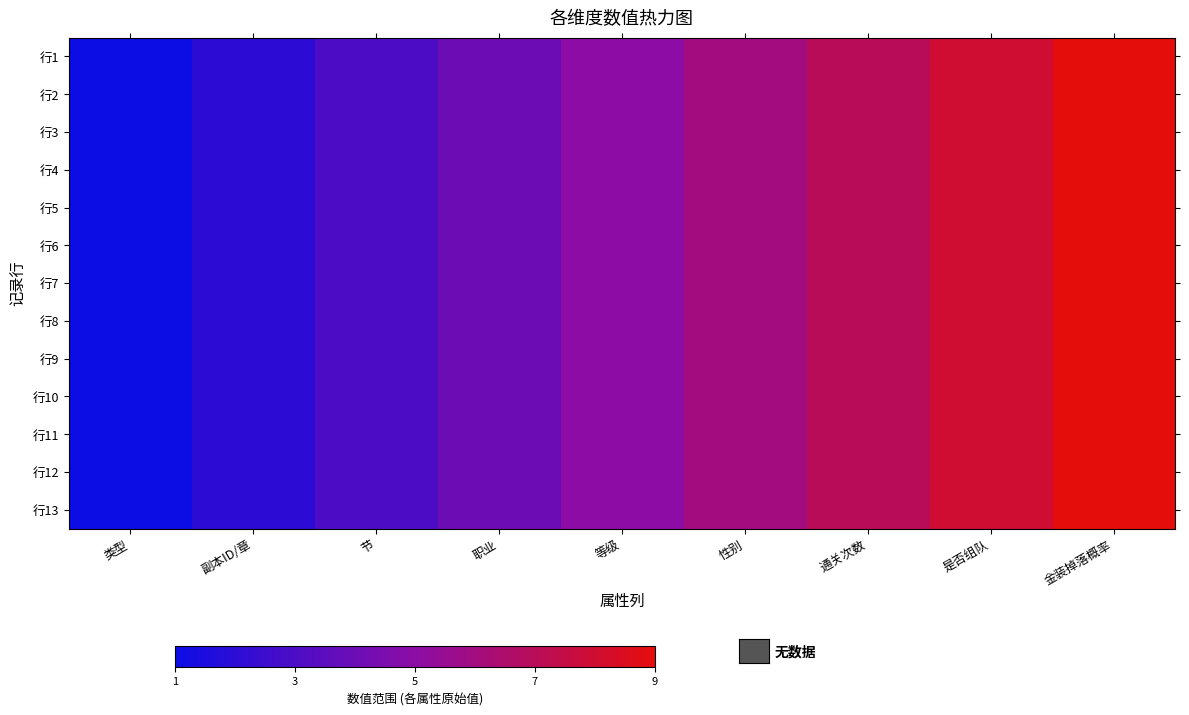

What is the total value across all series at 类型?

13